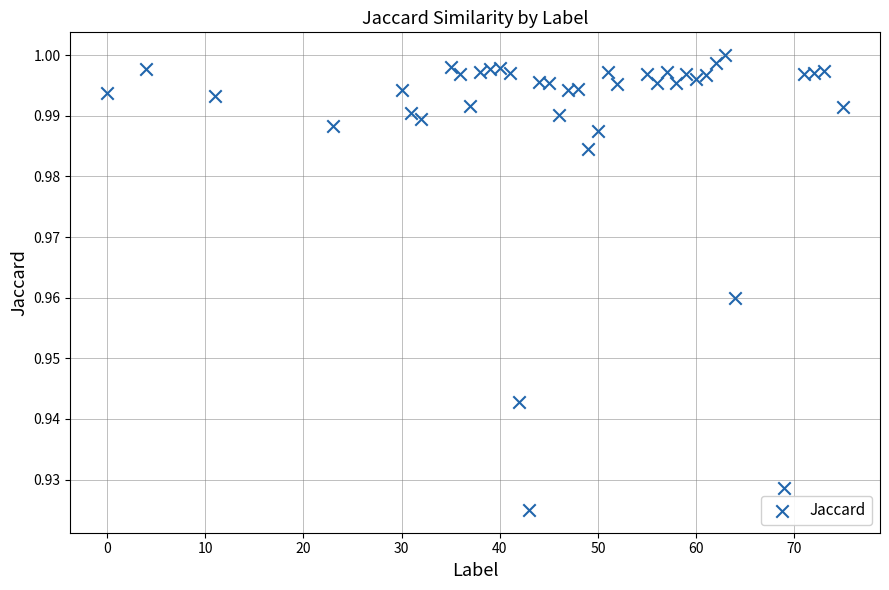

What is the range of X values (max minus min)?

75.0